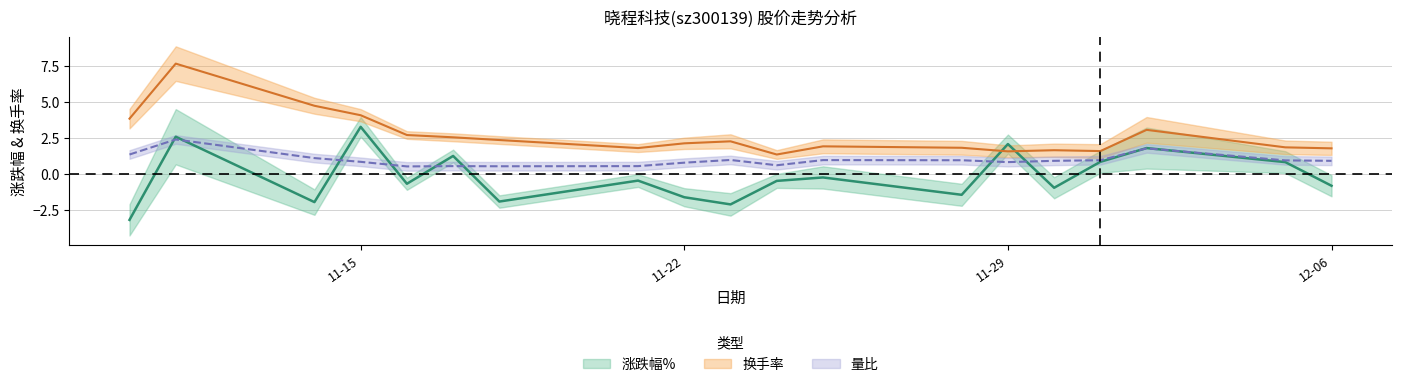

How many categories are shown in the chart?

19